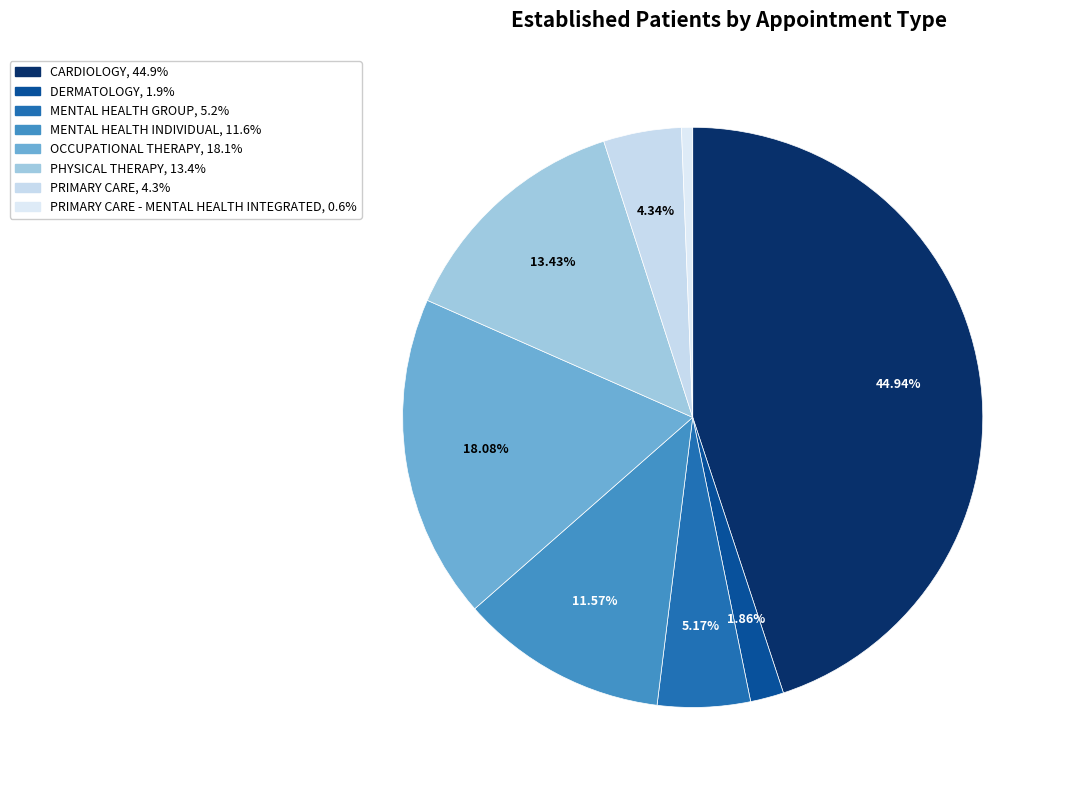

How many slices are in this pie chart?

8